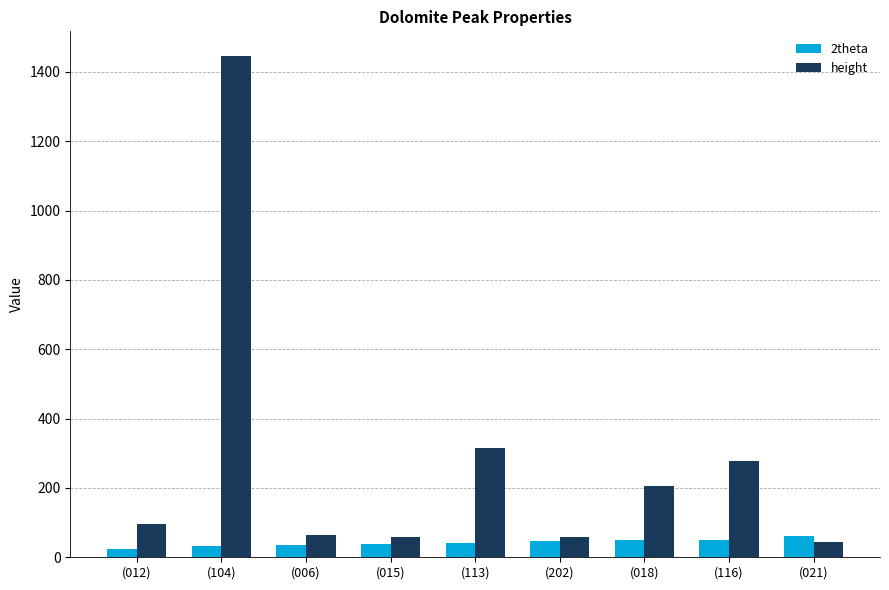

Rank the series by their maximum value, from lowest to highest.

2theta, height